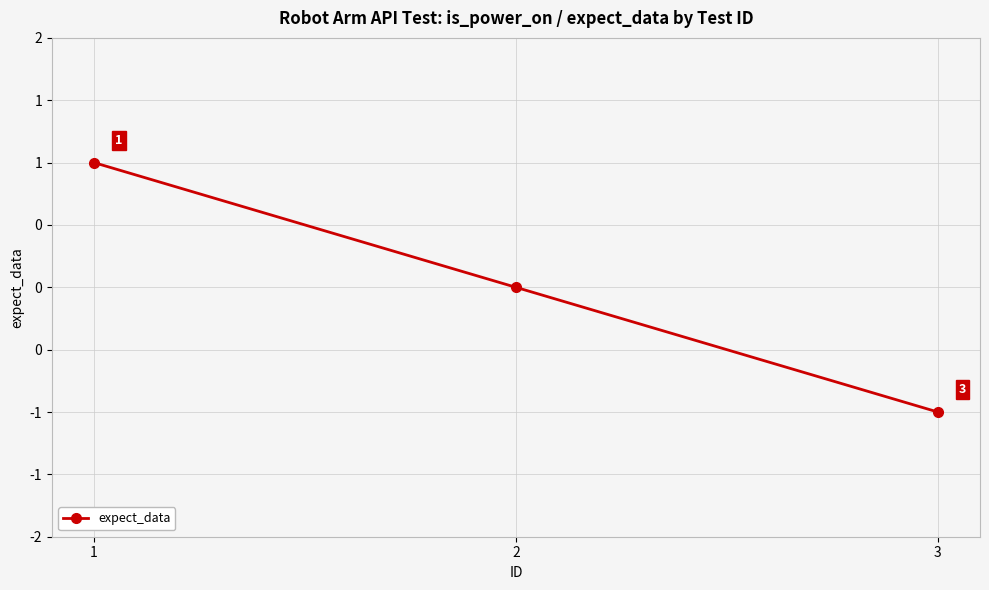

How many lines are shown in the chart?

1